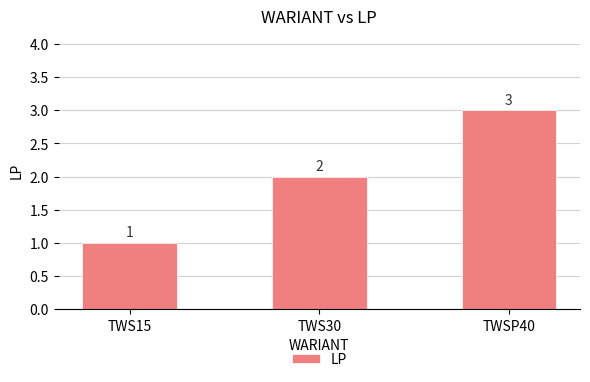

Count the values in the range 1 to 3.

3